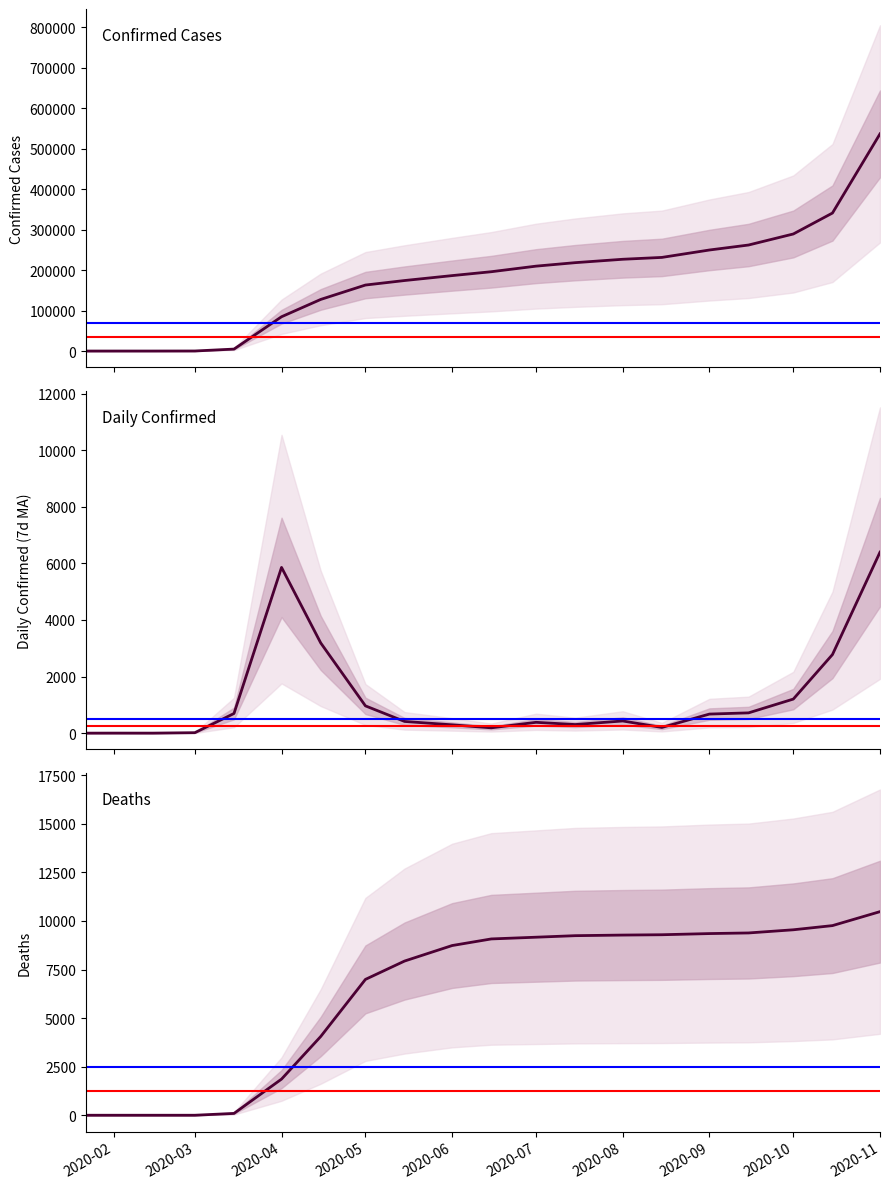

True or false: Deaths has more than 2 interior local peaks.

False